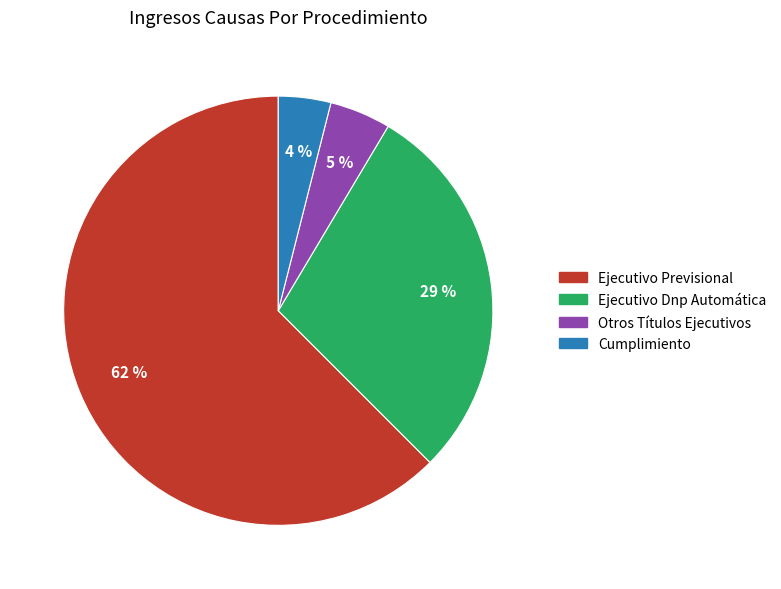

Which slice is the largest?

Ejecutivo Previsional